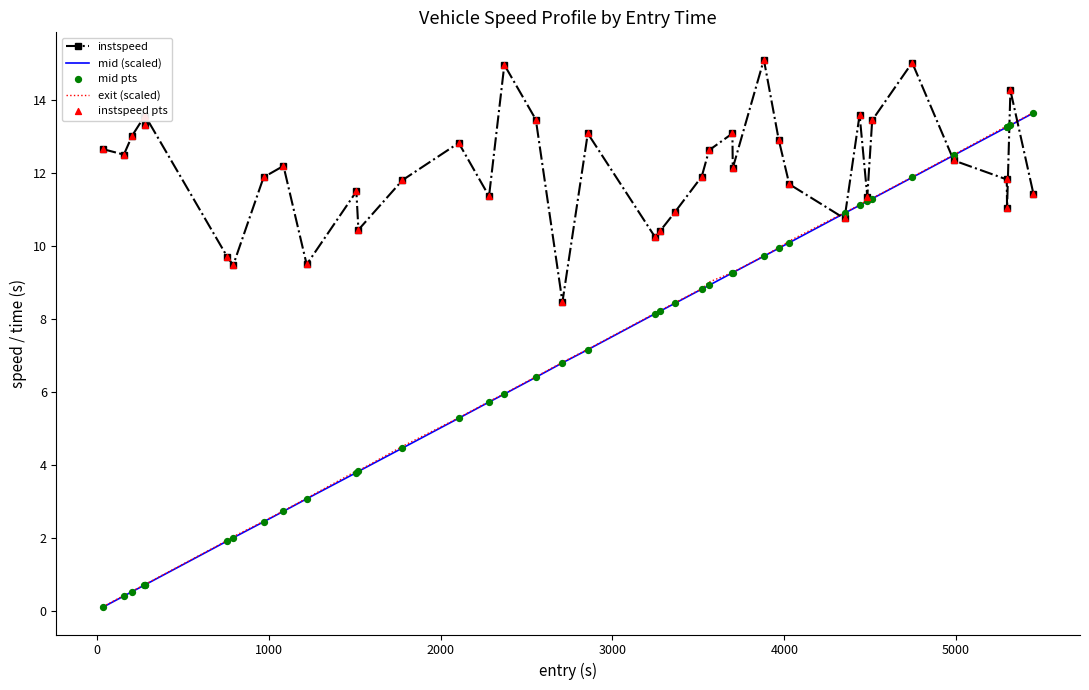

At how many categories does at least one series exceed 14?

4